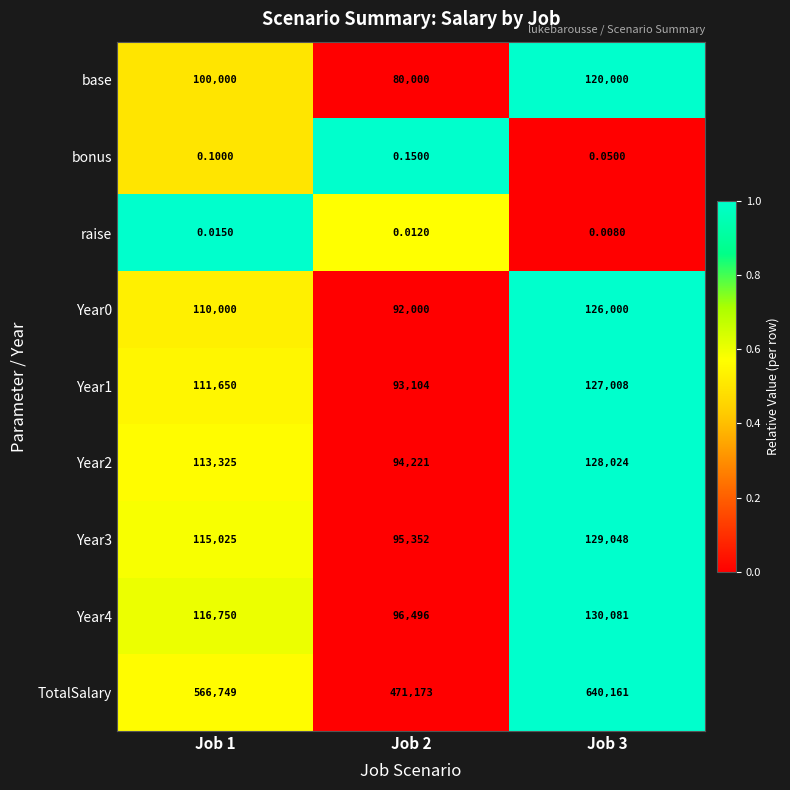

Between Job 2 and Job 3, which series saw the biggest shift?

TotalSalary